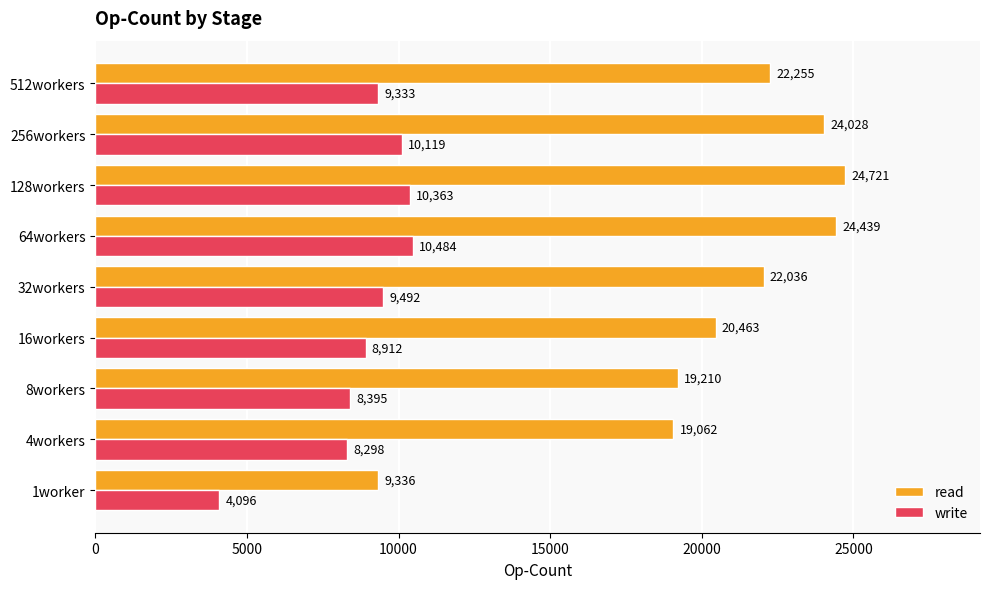

Is the value of read at 256workers greater than the value of write at 128workers?

Yes